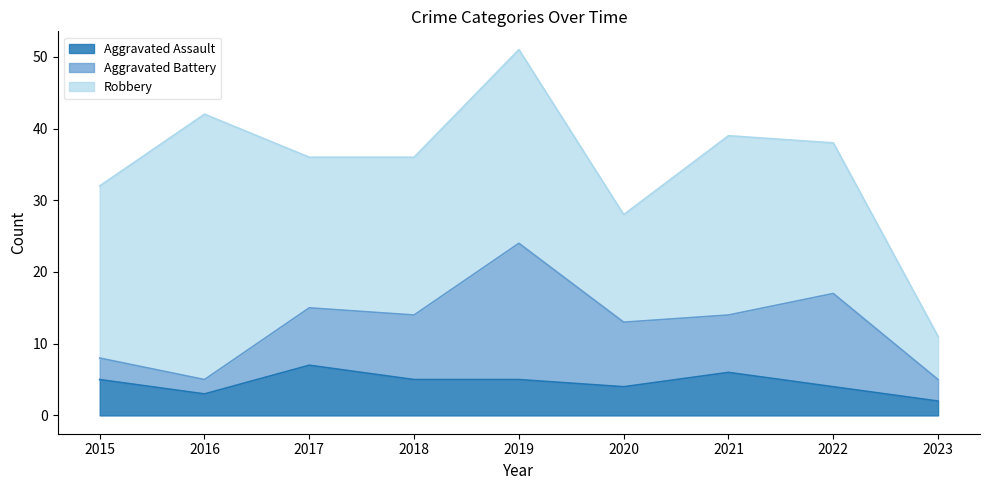

How many interior local valleys does the Aggravated Assault series have?

2